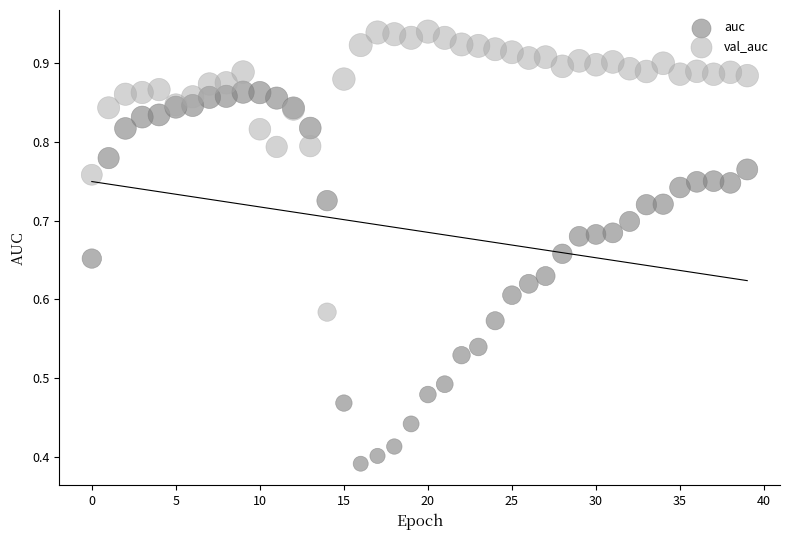

Which series has the largest Y range (max minus min)?

auc